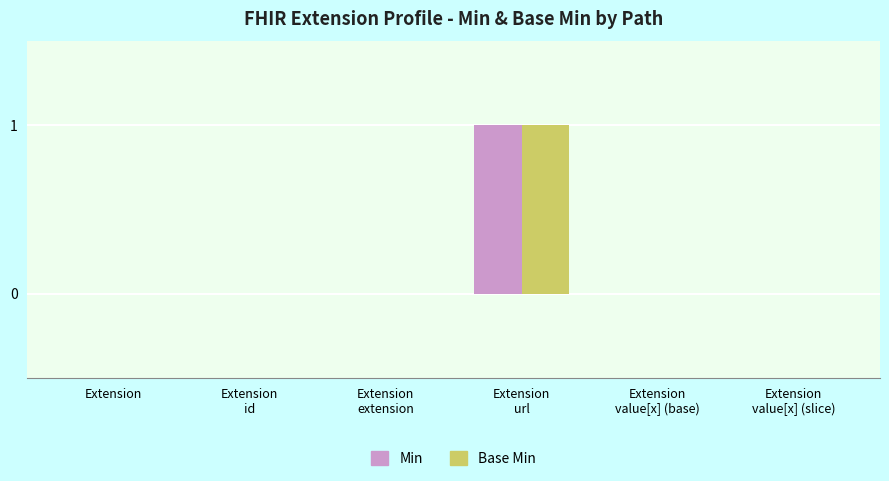

True or false: Min has a value of 0 at Extension.

True